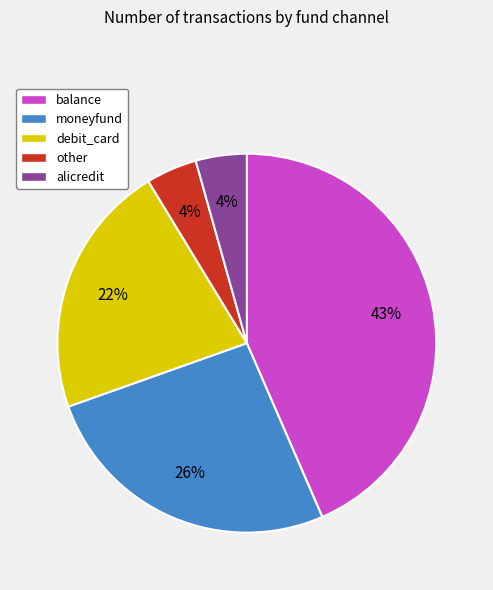

To the nearest percent, what is the combined percentage of debit_card and moneyfund?

48%